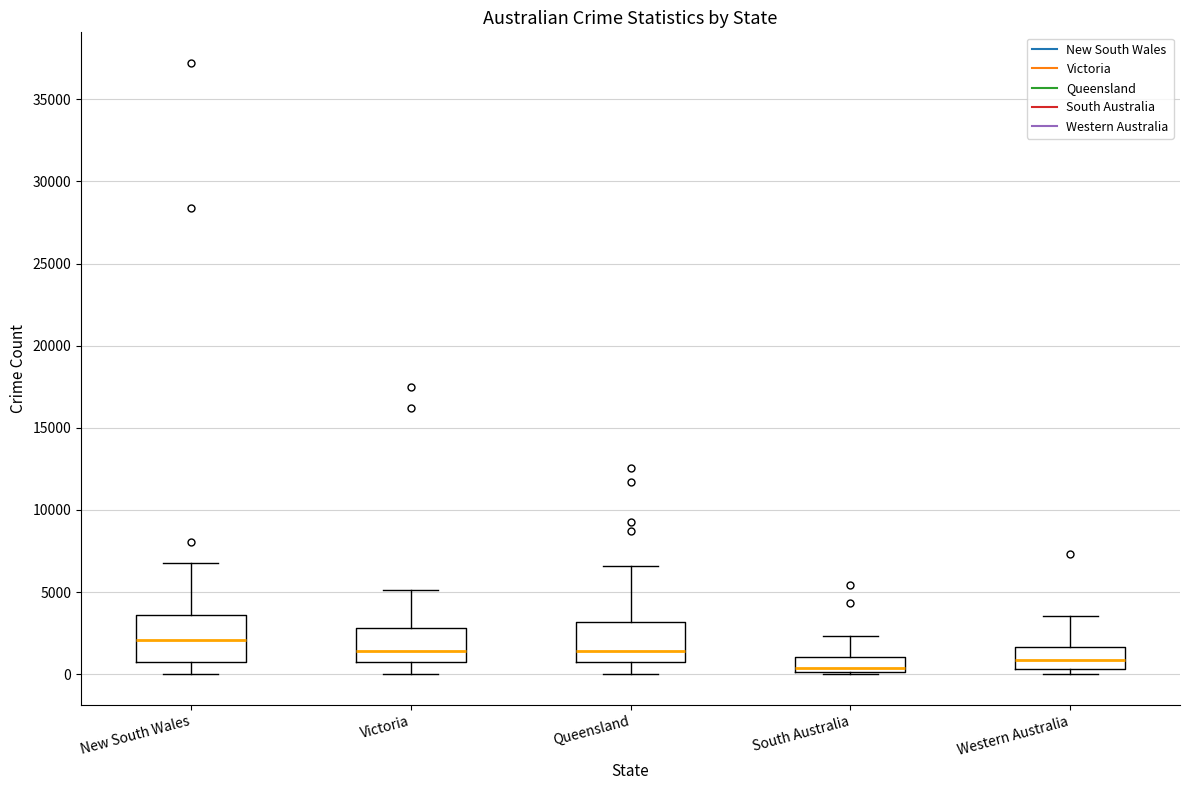

Reading left to right, read every box against the y-axis: the position of its median line, the range the box covers, and the ends of its whiskers. The values are not printed on the chart, so give them approximately, as read against the axis.

New South Wales: median 2000, box 500 to 3500, whiskers 0 to 7000
Victoria: median 1500, box 500 to 3000, whiskers 0 to 5000
Queensland: median 1500, box 500 to 3000, whiskers 0 to 6500
South Australia: median 500, box 0 to 1000, whiskers 0 to 2500
Western Australia: median 1000, box 500 to 1500, whiskers 0 to 3500